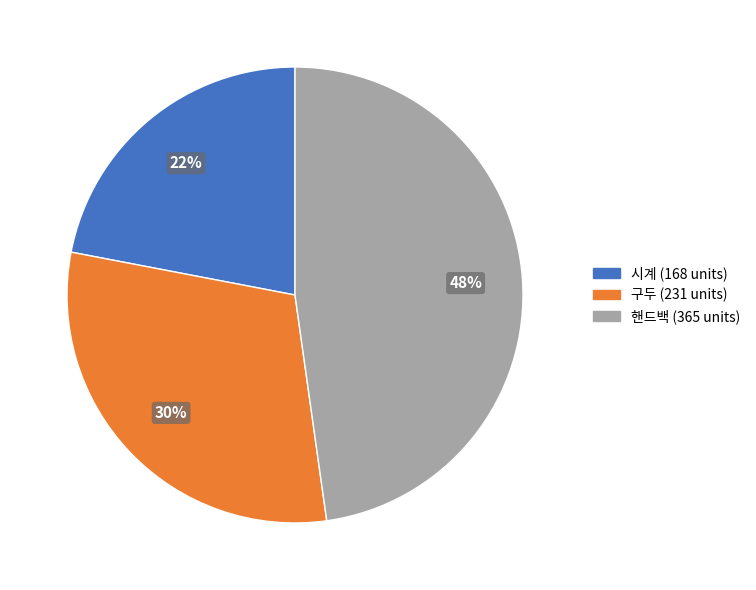

Which category has the smallest portion of the pie?

시계